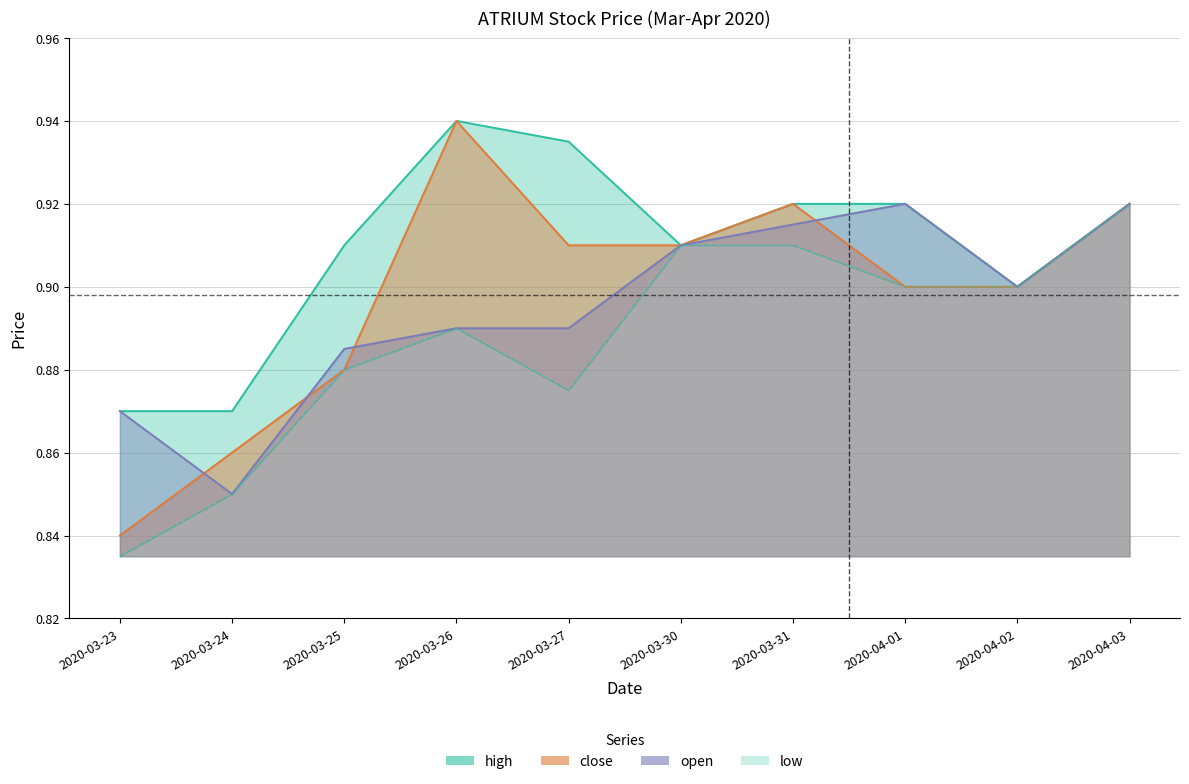

What is the label of the 10th point from the right?

2020-03-23